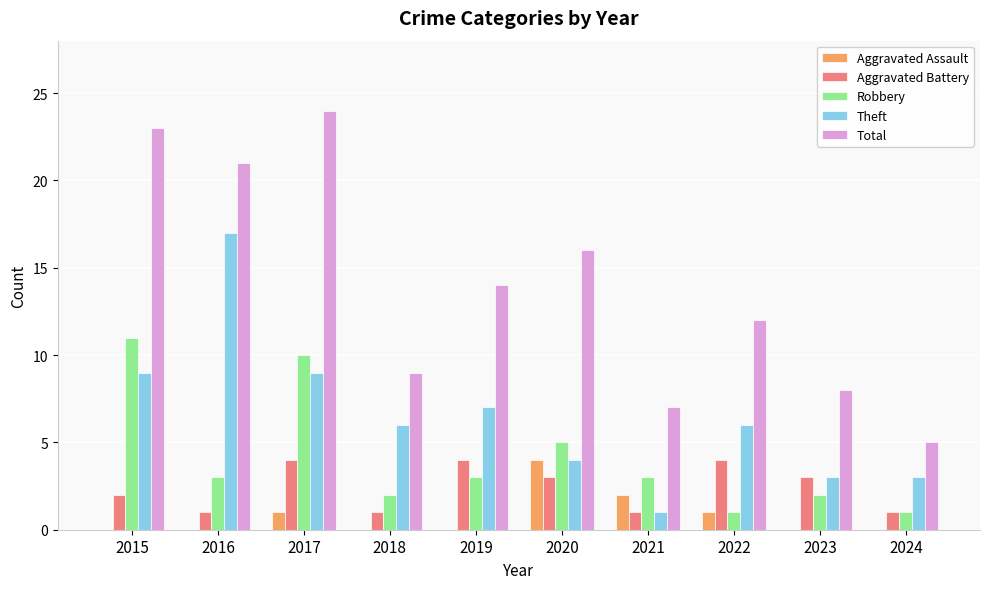

Which series has the largest total across all categories?

Total